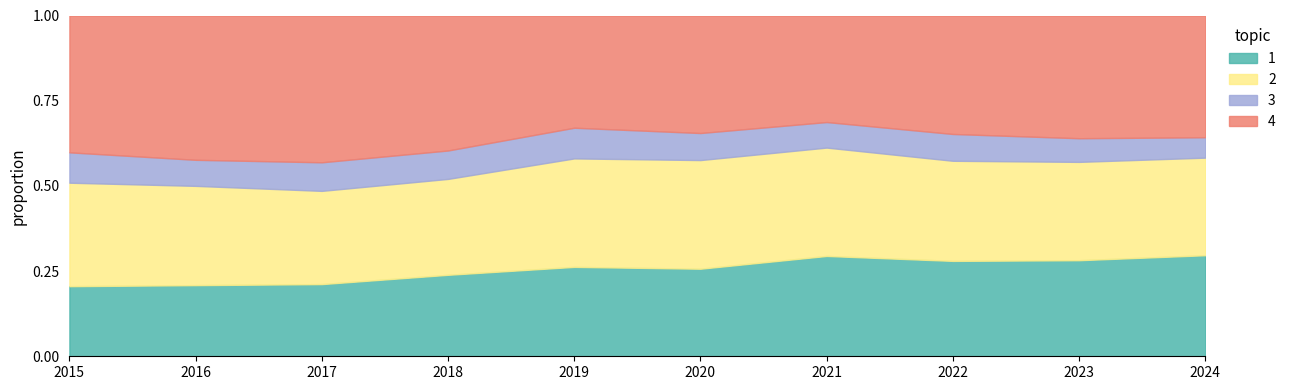

What is the total value across all series at 2015?

1.0